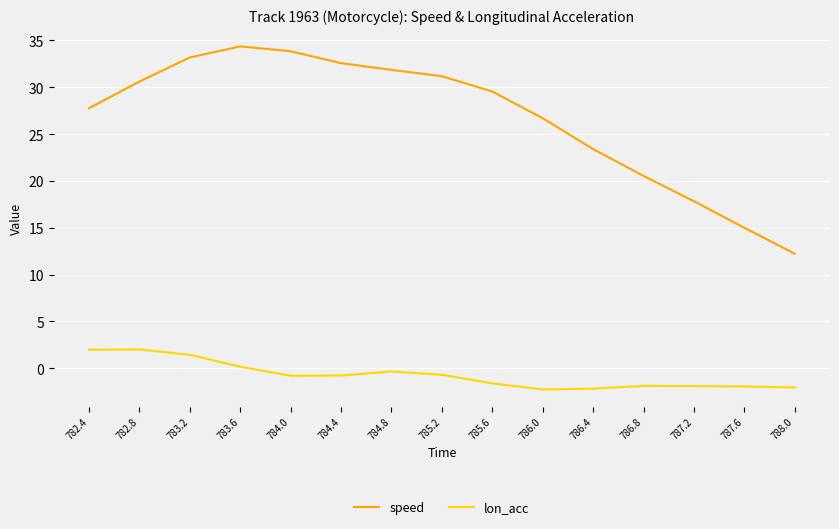

What is the difference between the second highest and minimum values in the speed series?

21.6